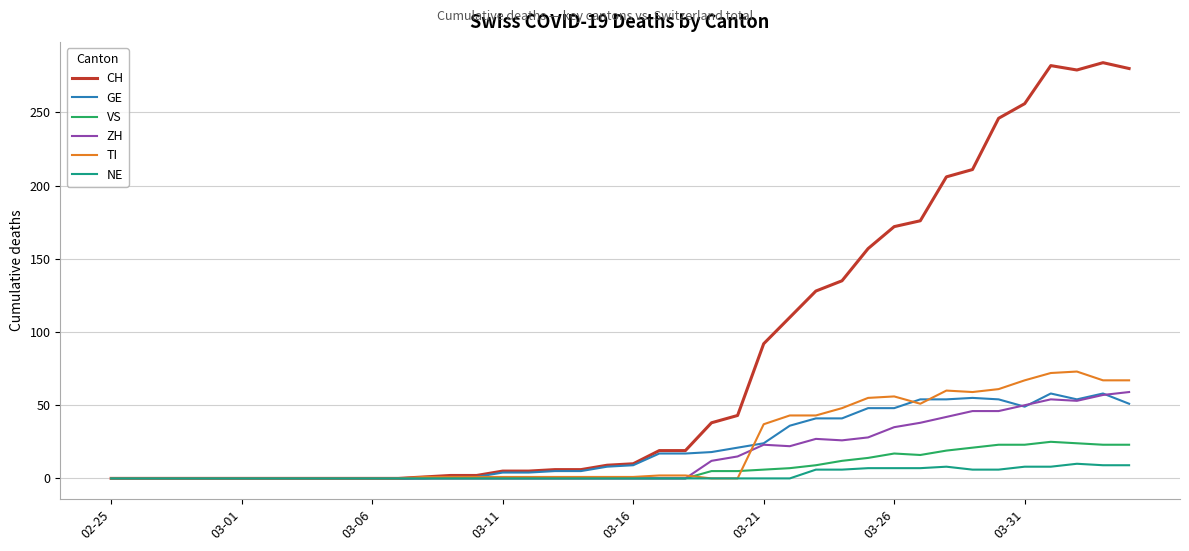

What is the highest value of the VS series?

25